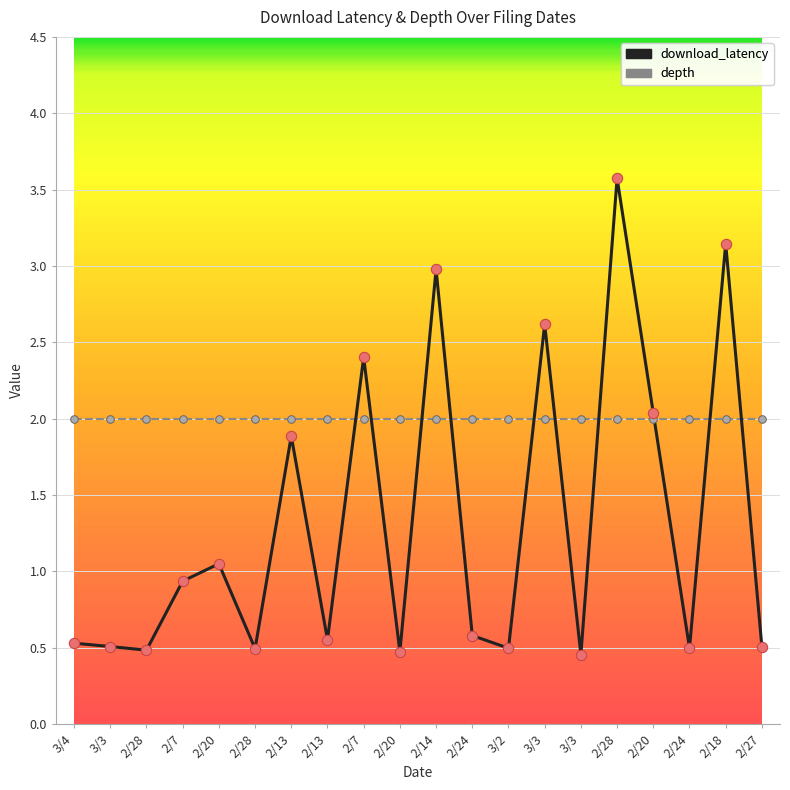

At how many categories does at least one series exceed 1?

20